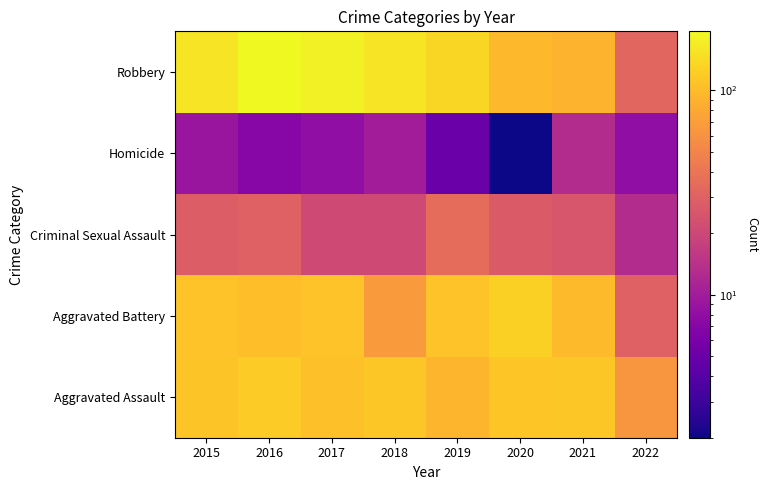

Reading left to right, transcribe all the data shown in this chart.

Aggravated Assault: 2015=110	2016=118	2017=105	2018=115	2019=92	2020=113	2021=115	2022=64
Aggravated Battery: 2015=108	2016=102	2017=108	2018=67	2019=108	2020=126	2021=100	2022=30
Criminal Sexual Assault: 2015=28	2016=30	2017=21	2018=21	2019=35	2020=27	2021=25	2022=13
Homicide: 2015=9	2016=7	2017=8	2018=10	2019=5	2020=2	2021=13	2022=8
Robbery: 2015=154	2016=194	2017=178	2018=155	2019=135	2020=97	2021=91	2022=32